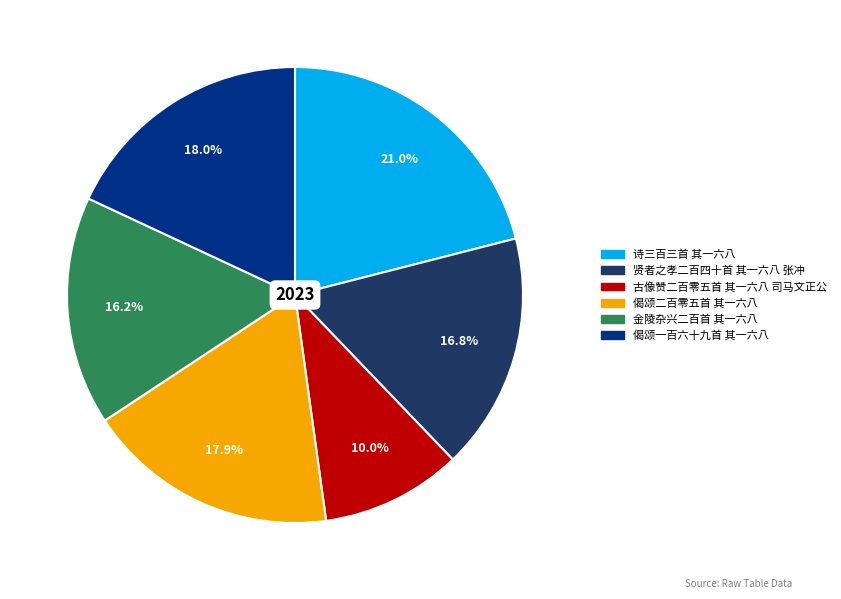

To the nearest percent, what is the difference between the 偈颂二百零五首 其一六八 and 金陵杂兴二百首 其一六八 slice percentages?

2%